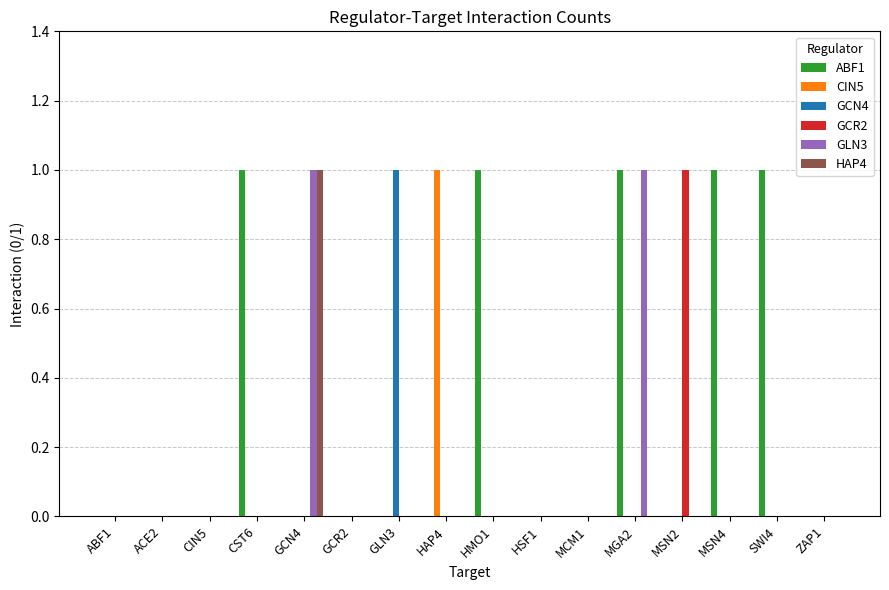

True or false: GCR2 has a value of 0 at MSN4.

True